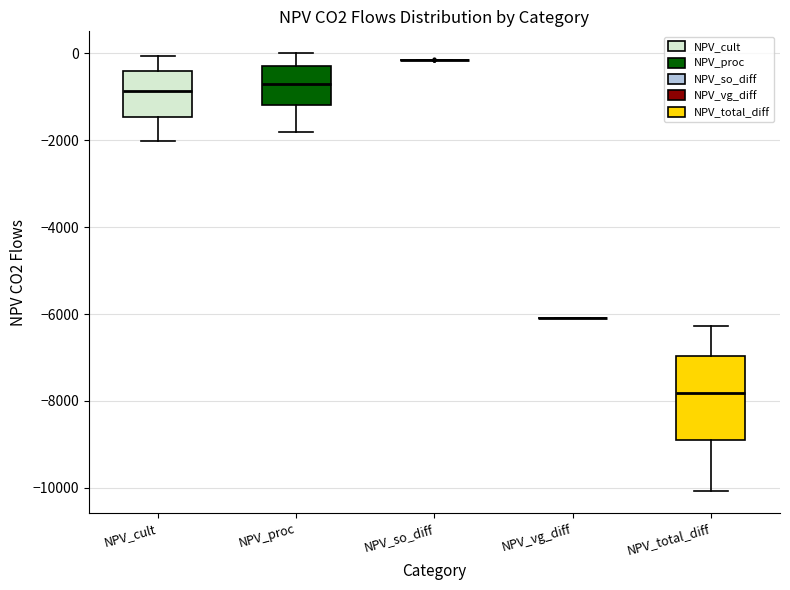

Reading left to right, read every box against the y-axis: the position of its median line, the range the box covers, and the ends of its whiskers. The values are not printed on the chart, so give them approximately, as read against the axis.

NPV_cult: median -800, box -1400 to -400, whiskers -2000 to 0
NPV_proc: median -600, box -1200 to -200, whiskers -1800 to 0
NPV_so_diff: box collapsed to a line at -200, whiskers -200 to -200
NPV_vg_diff: box collapsed to a line at -6000, whiskers -6000 to -6000
NPV_total_diff: median -7800, box -9000 to -7000, whiskers -10000 to -6200